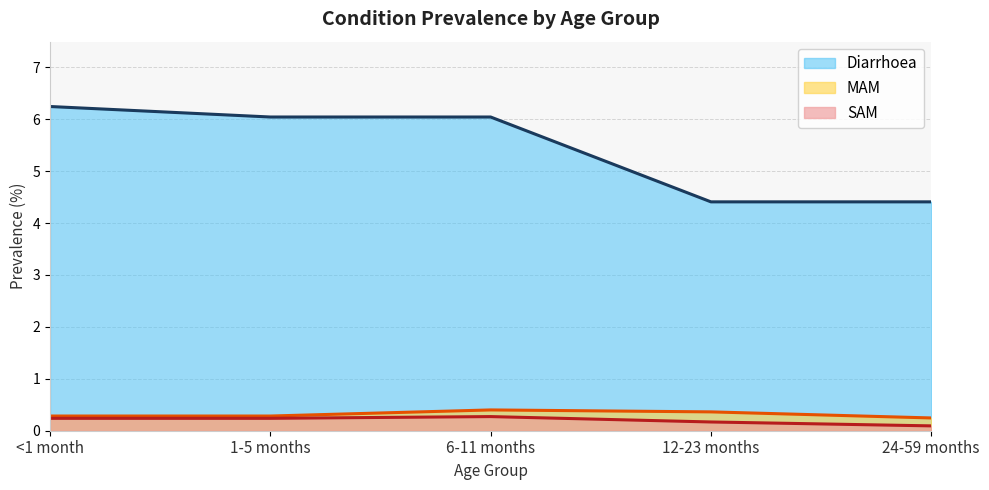

What is the difference between the SAM values at 1-5 months and 12-23 months?

0.1